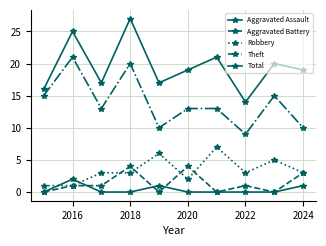

At which category does Total reach its first local peak?

2016